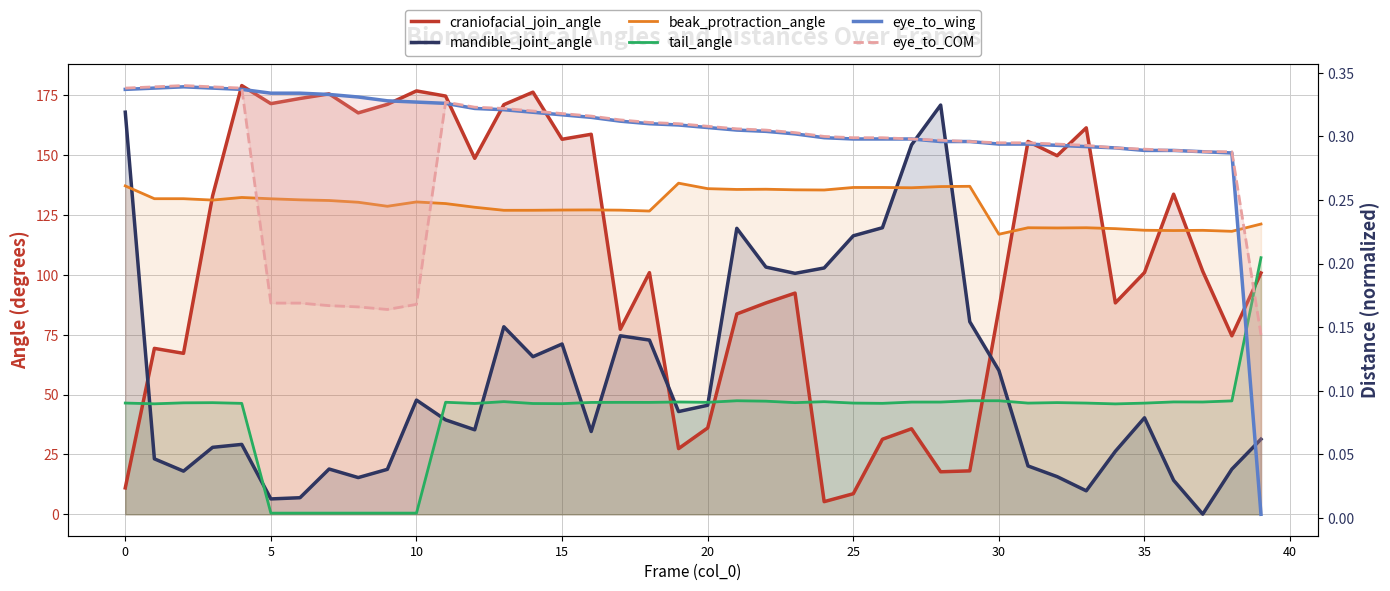

At which category is the sum across all series the highest?

13